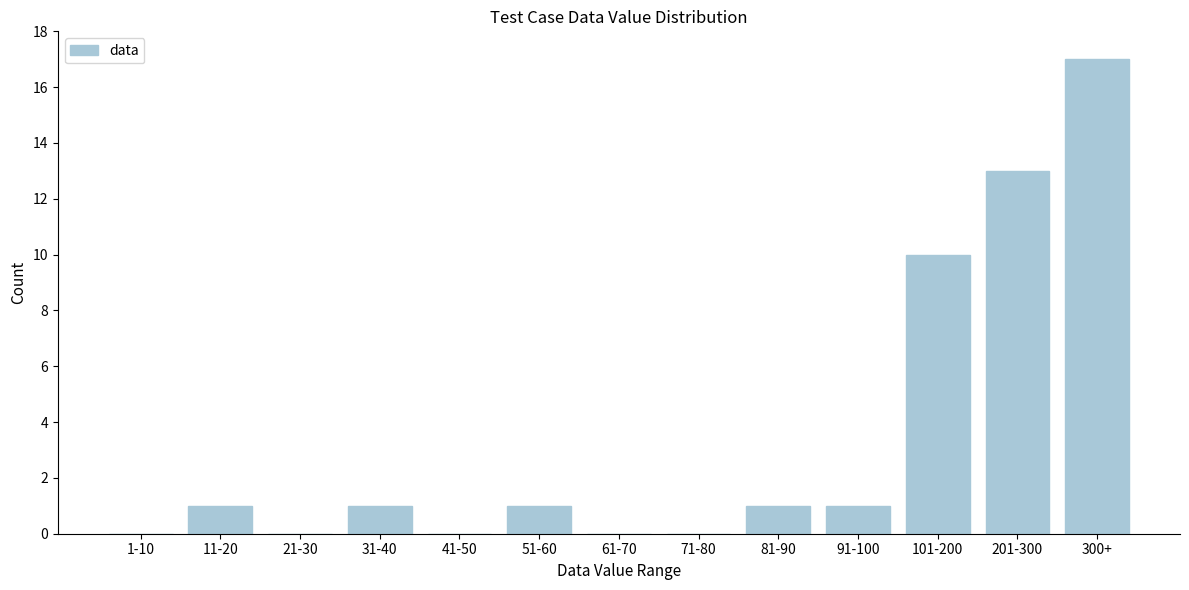

Reading left to right, transcribe all the data shown in this chart.

1-10=0	11-20=1	21-30=0	31-40=1	41-50=0	51-60=1	61-70=0	71-80=0	81-90=1	91-100=1	101-200=10	201-300=13	300+=17